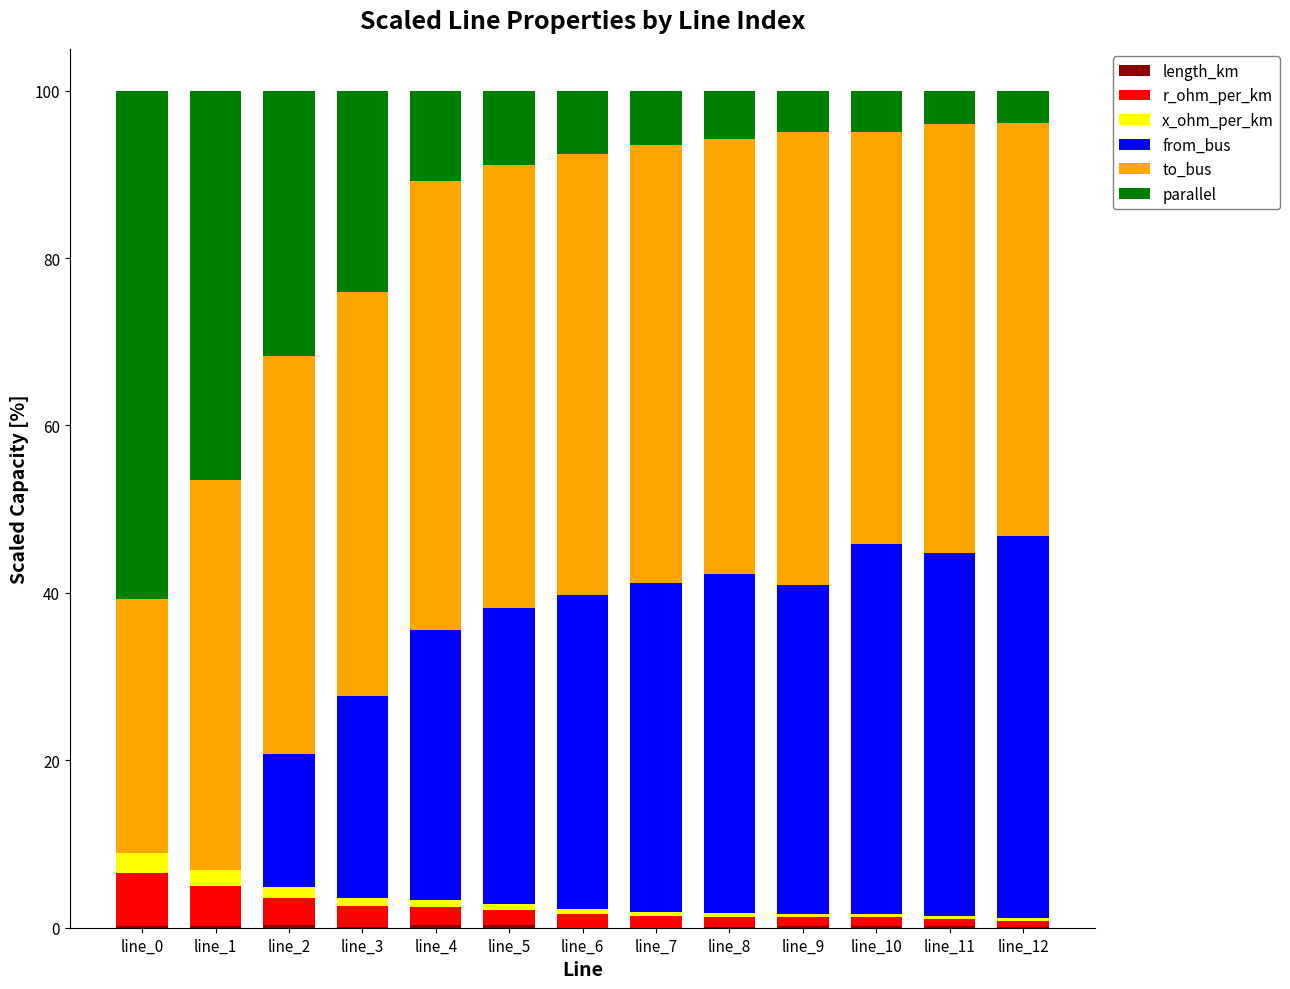

At which category is the sum across all series the highest?

line_5